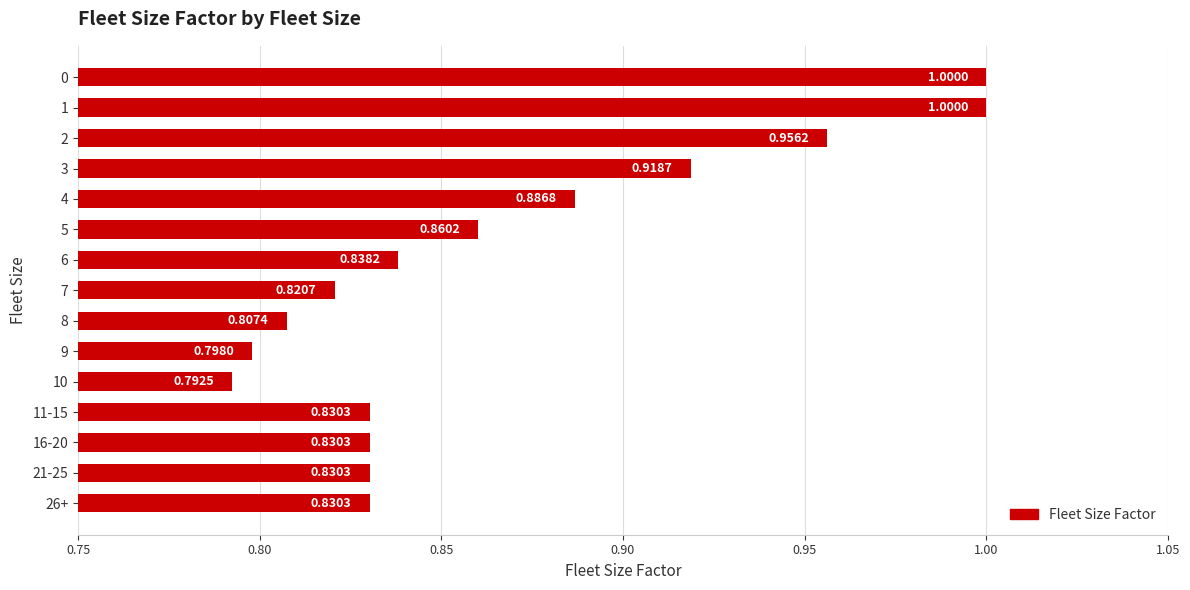

How many values are between 0 and 1?

15